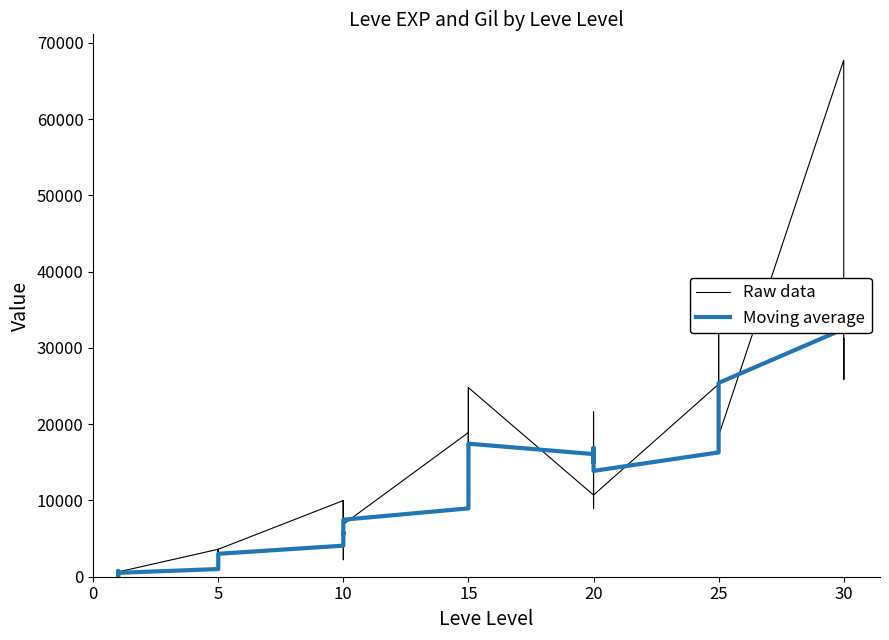

What are all the series names shown in the legend?

Raw data, Moving average